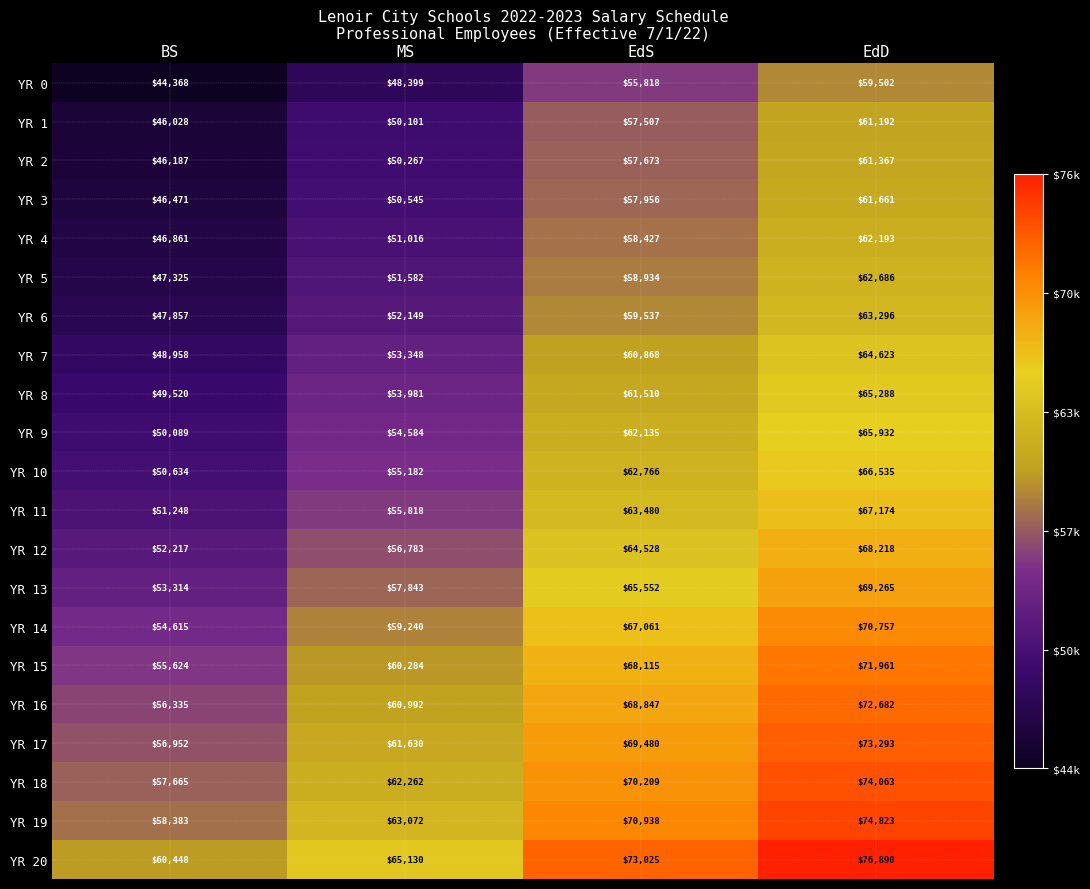

The value of YR 16 at BS is 56335. True or false?

True